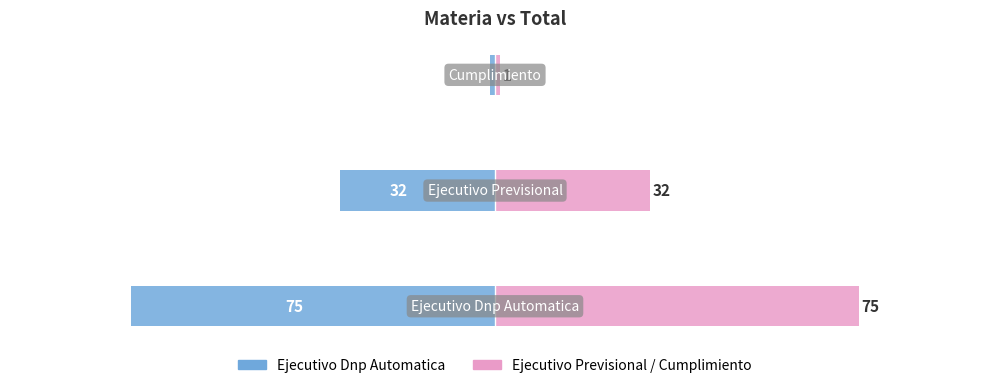

The value of Ejecutivo Previsional / Cumplimiento at 0 is 75. True or false?

True